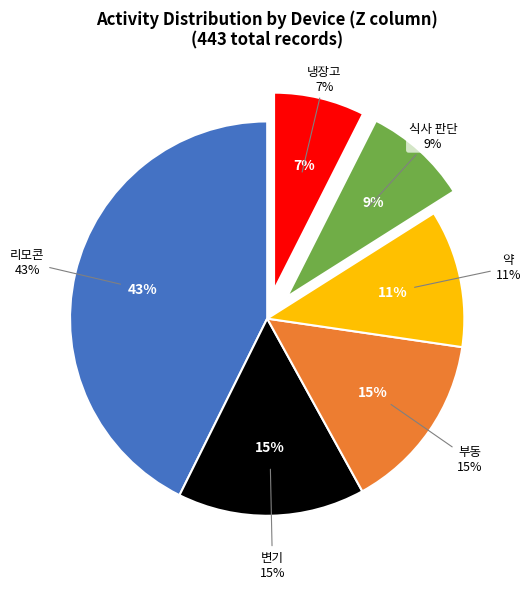

How many segments does this pie chart have?

6